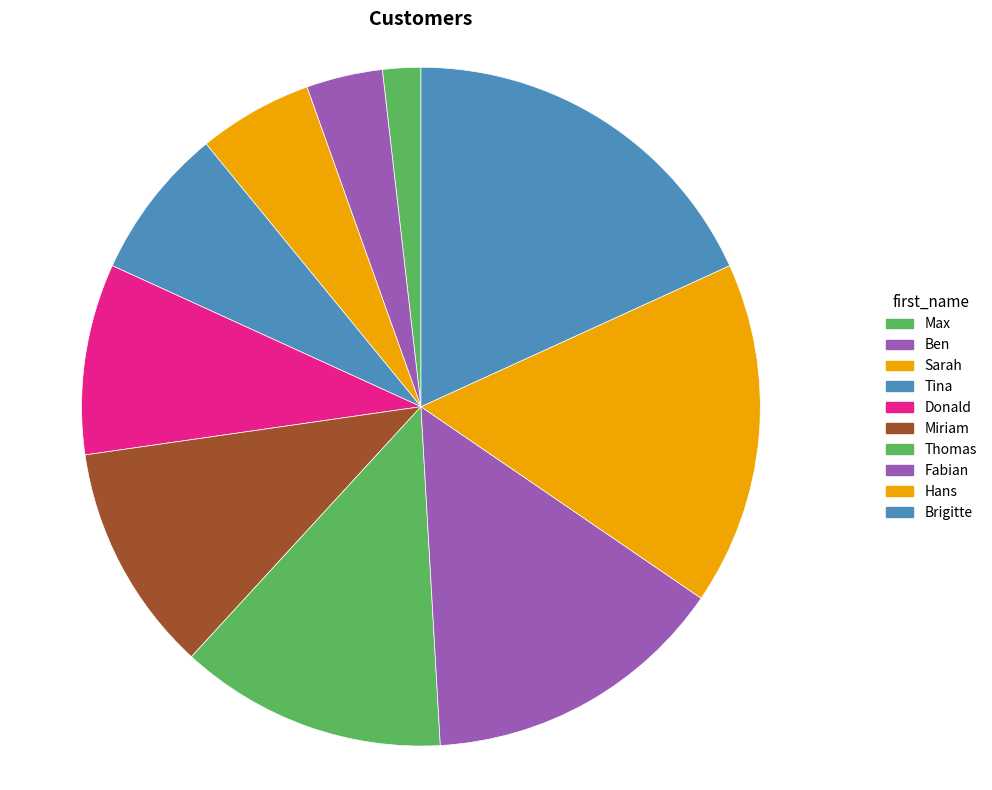

The Sarah slice represents 5% of the pie. True or false?

True